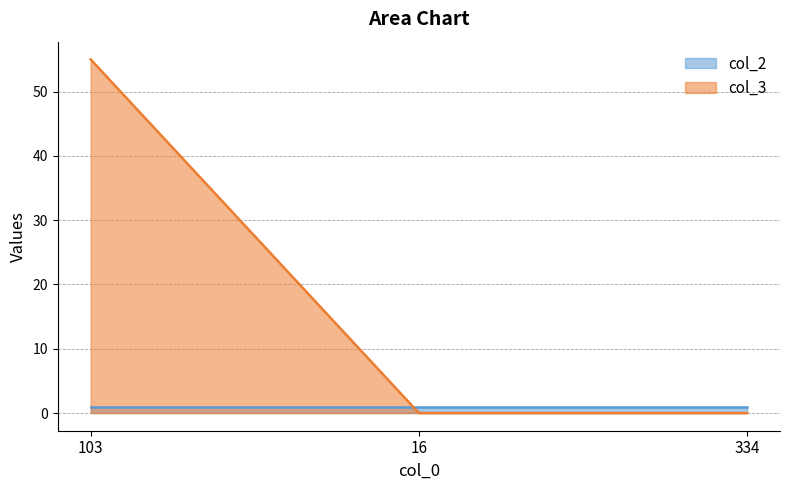

Rank the categories by value from lowest to highest.

16, 334, 103